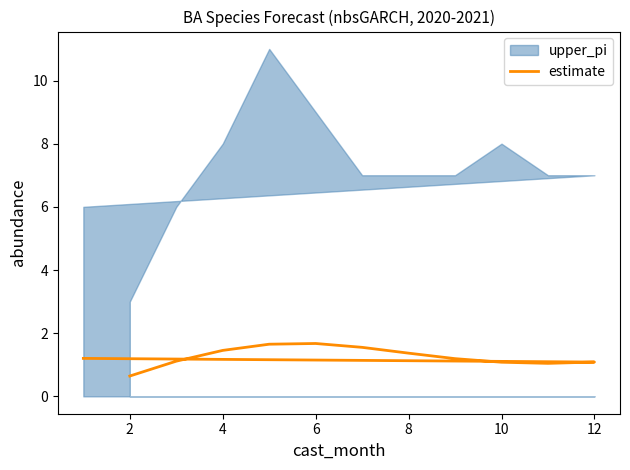

How many values are below 1?

1